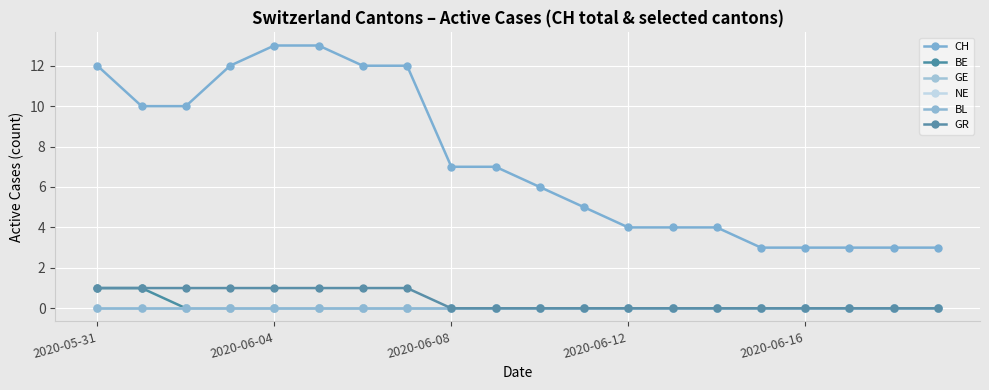

Reading left to right, transcribe all the data shown in this chart.

CH: 12	10	10	12	13	13	12	12	7	7	6	5	4	4	4	3	3	3	3	3
BE: 1	1	0	0	0	0	0	0	0	0	0	0	0	0	0	0	0	0	0	0
GE: 0	0	0	0	0	0	0	0	0	0	0	0	0	0	0	0	0	0	0	0
NE: 0	0	0	0	0	0	0	0	0	0	0	0	0	0	0	0	0	0	0	0
BL: 0	0	0	0	0	0	0	0	0	0	0	0	0	0	0	0	0	0	0	0
GR: 1	1	1	1	1	1	1	1	0	0	0	0	0	0	0	0	0	0	0	0